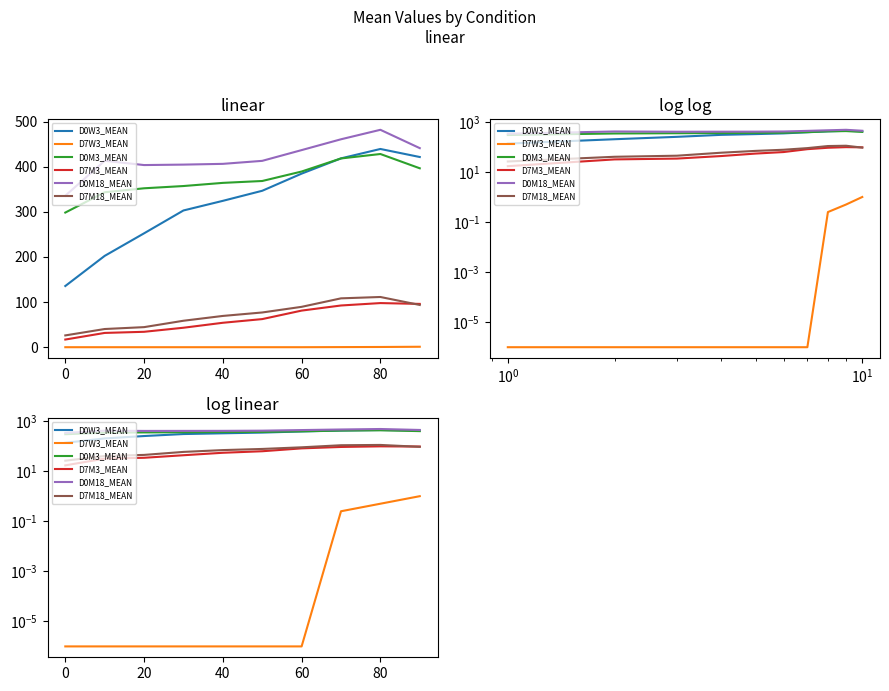

What are all the series names shown in the legend?

D0W3_MEAN, D7W3_MEAN, D0M3_MEAN, D7M3_MEAN, D0M18_MEAN, D7M18_MEAN